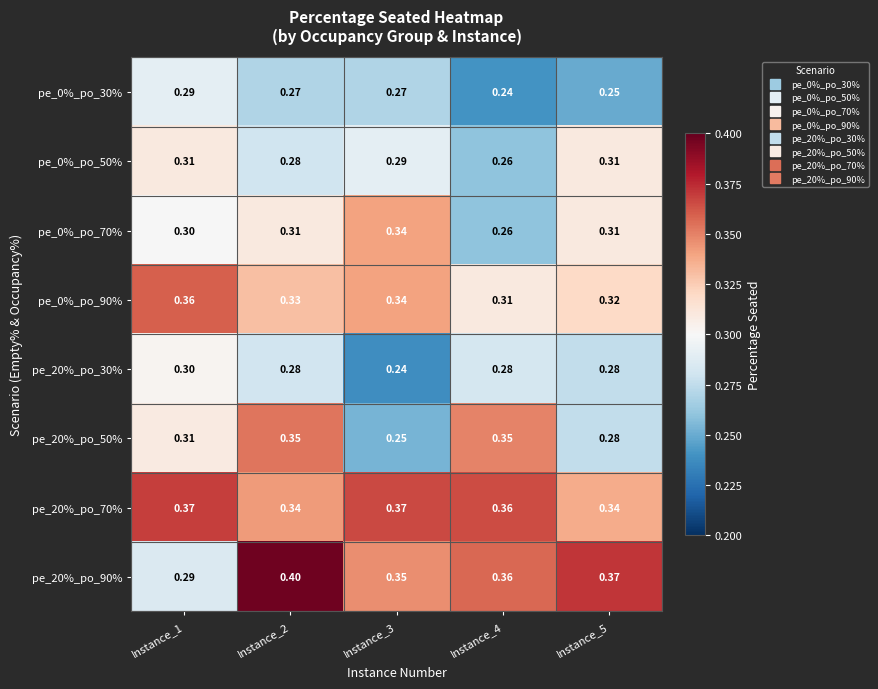

Count the number of data series in this chart.

8